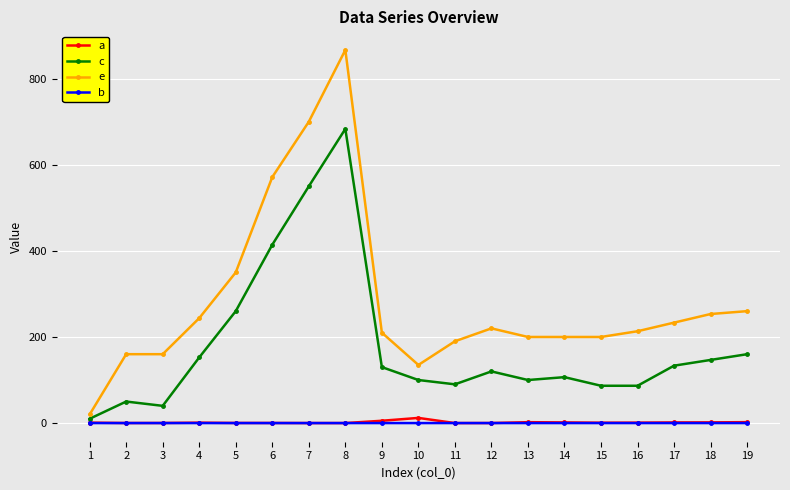

True or false: e and c intersect in this chart.

False